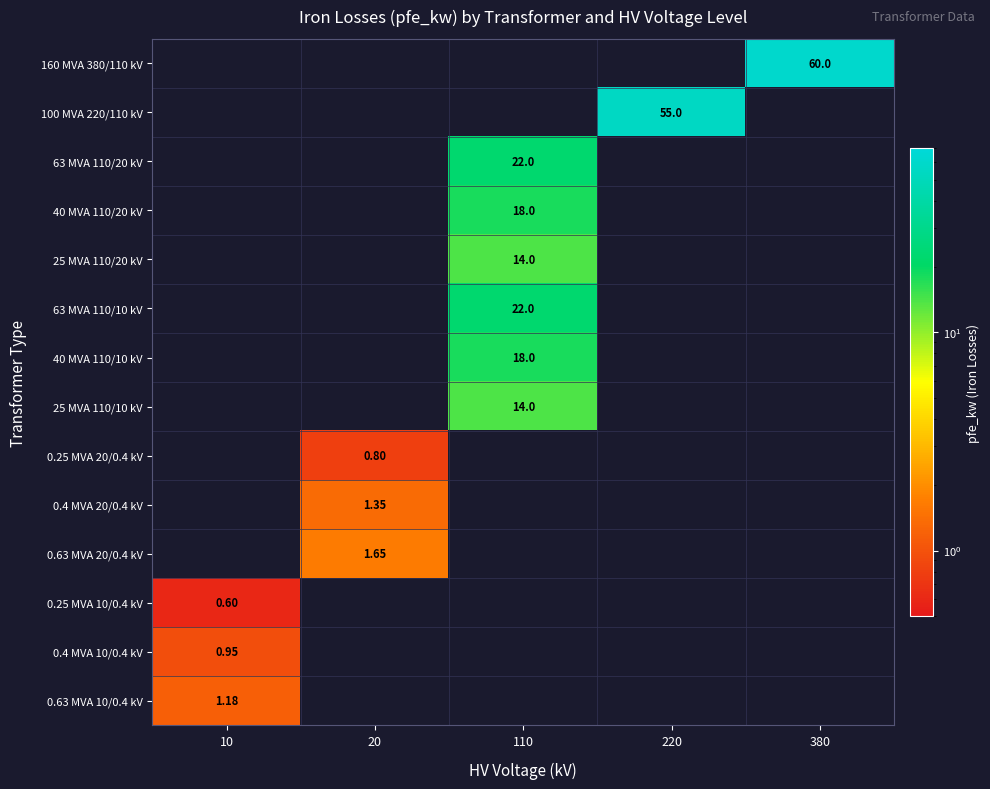

List the series in order of their overall mean, highest first.

160 MVA 380/110 kV, 100 MVA 220/110 kV, 63 MVA 110/20 kV, 40 MVA 110/20 kV, 25 MVA 110/20 kV, 63 MVA 110/10 kV, 40 MVA 110/10 kV, 25 MVA 110/10 kV, 0.25 MVA 20/0.4 kV, 0.4 MVA 20/0.4 kV, 0.63 MVA 20/0.4 kV, 0.25 MVA 10/0.4 kV, 0.4 MVA 10/0.4 kV, 0.63 MVA 10/0.4 kV